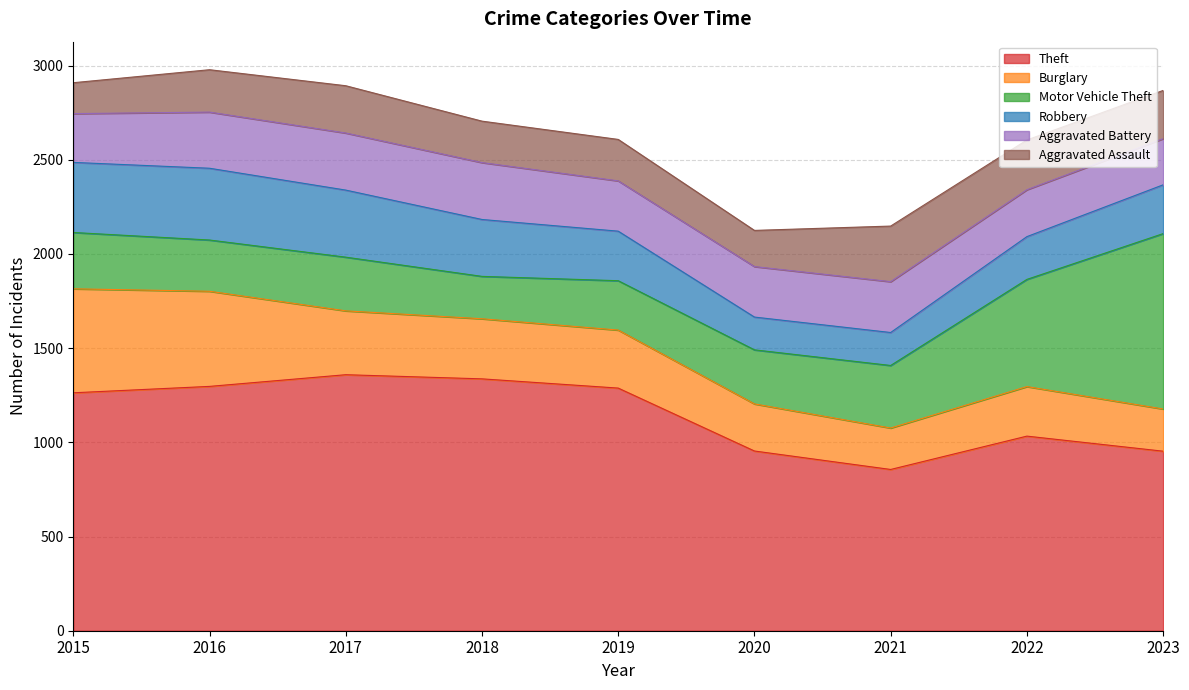

What are all the series names shown in the legend?

Theft, Burglary, Motor Vehicle Theft, Robbery, Aggravated Battery, Aggravated Assault